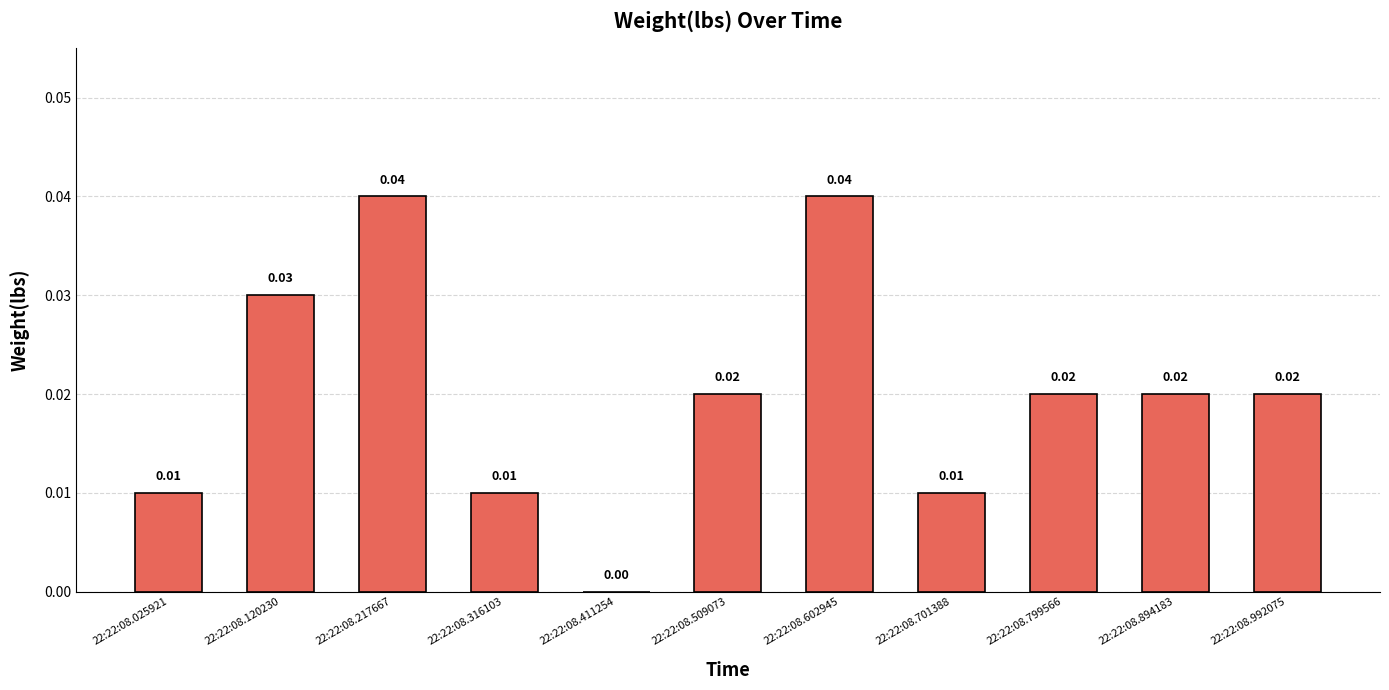

Which has a higher value, 22:22:08.509073 or 22:22:08.217667?

22:22:08.217667